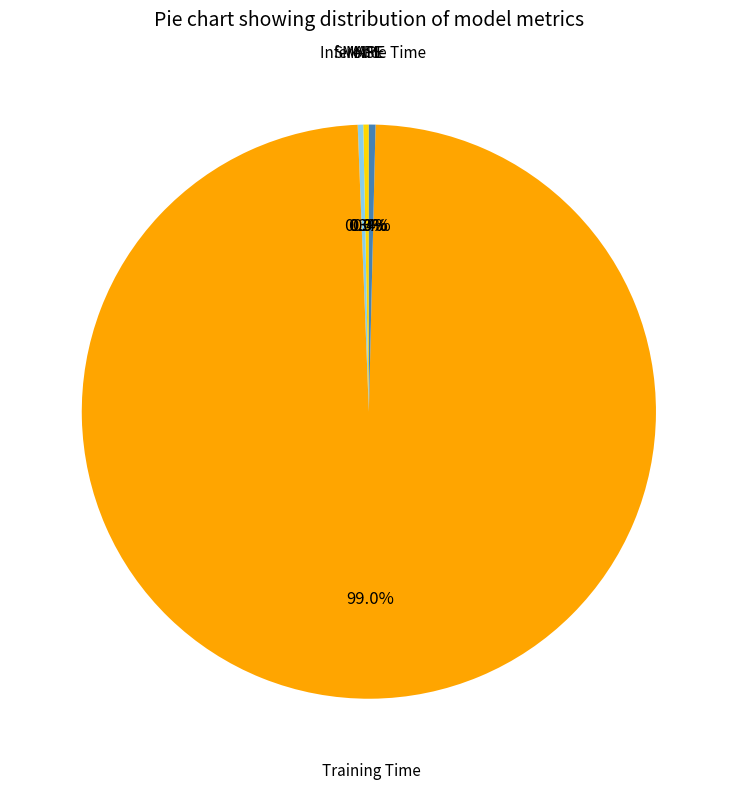

To the nearest percent, what is the difference between the largest and smallest slice percentages?

99%